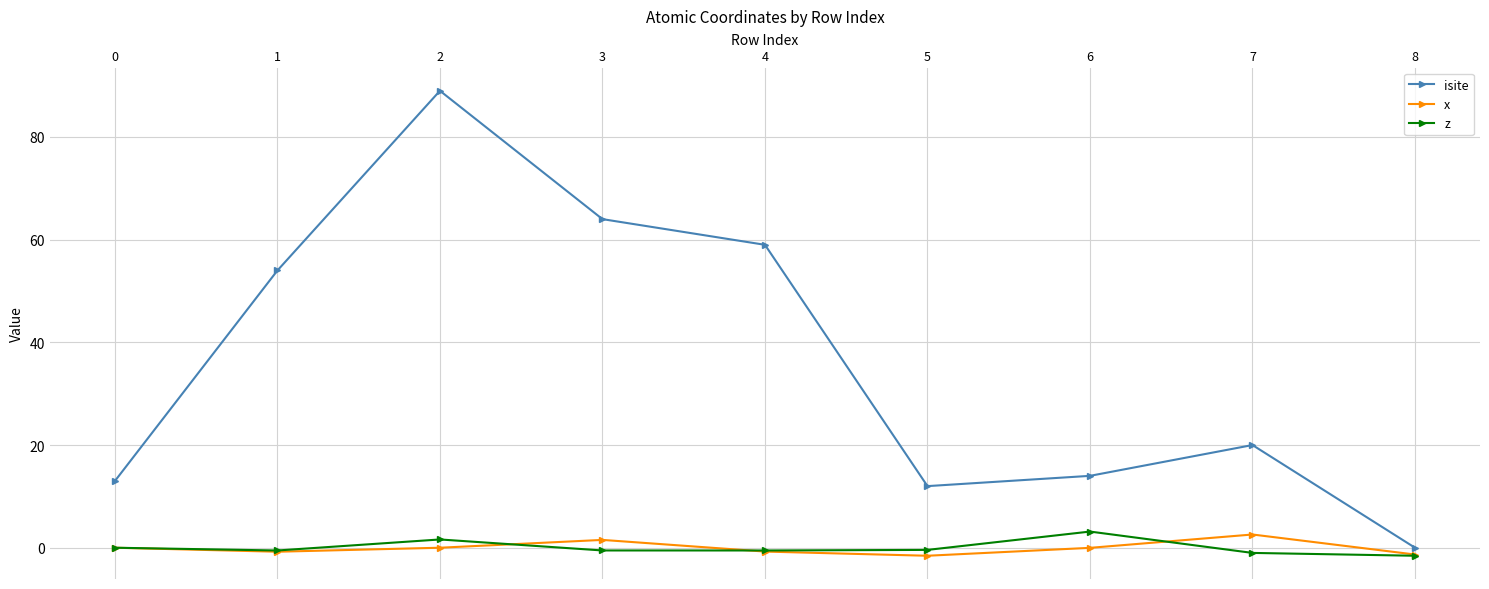

What is the minimum value for z?

-1.6